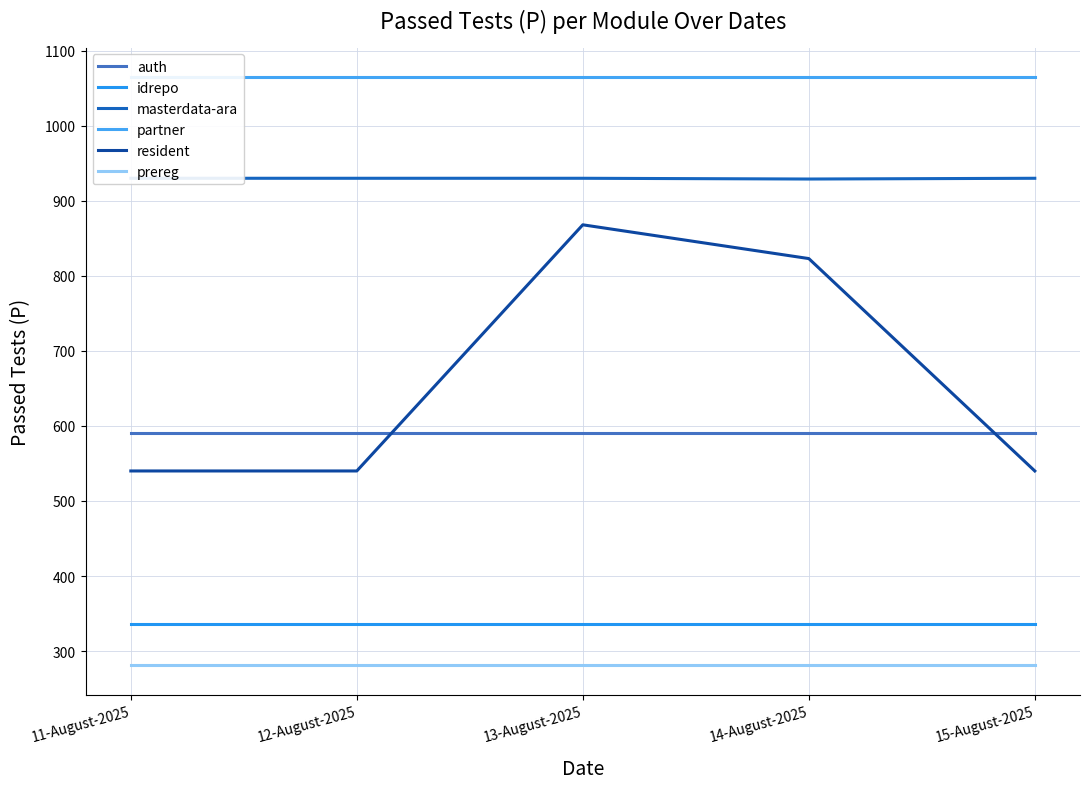

At 13-August-2025, list the series in order from smallest to largest.

prereg, idrepo, auth, resident, masterdata-ara, partner